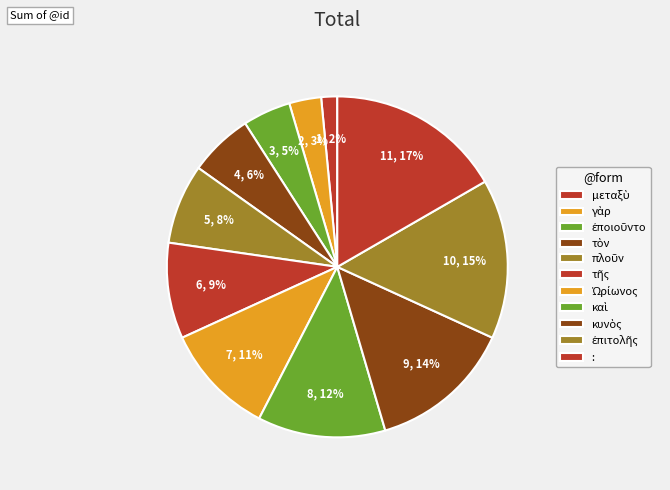

To the nearest percent, what percentage of the pie is :?

17%